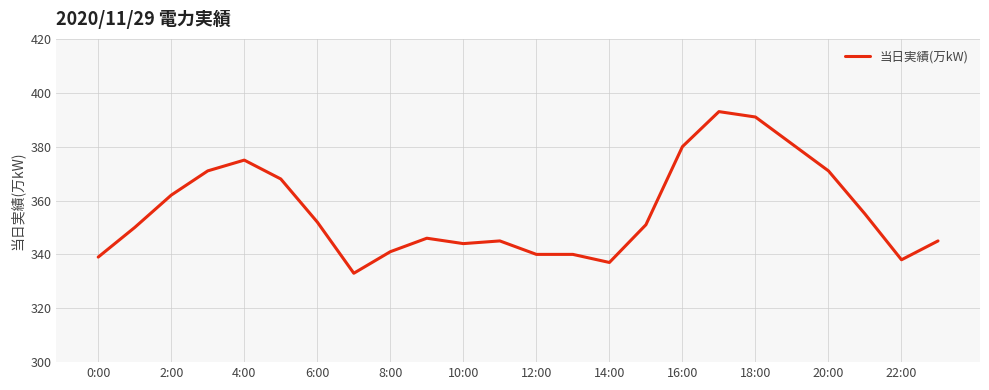

What is the difference between the maximum and minimum values?

60